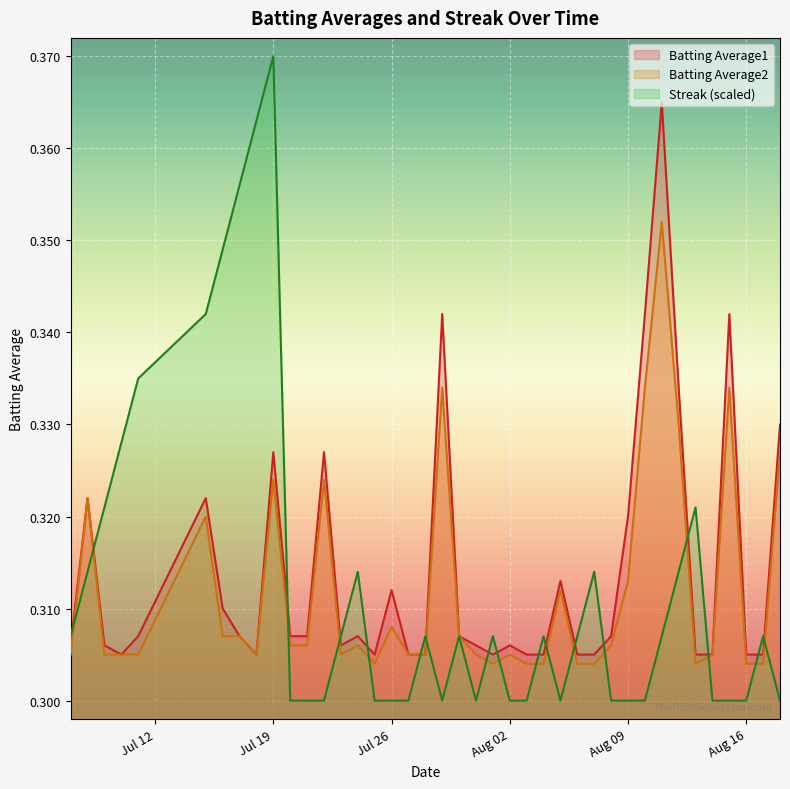

How many intersections are there between Streak and Batting Average2?

17